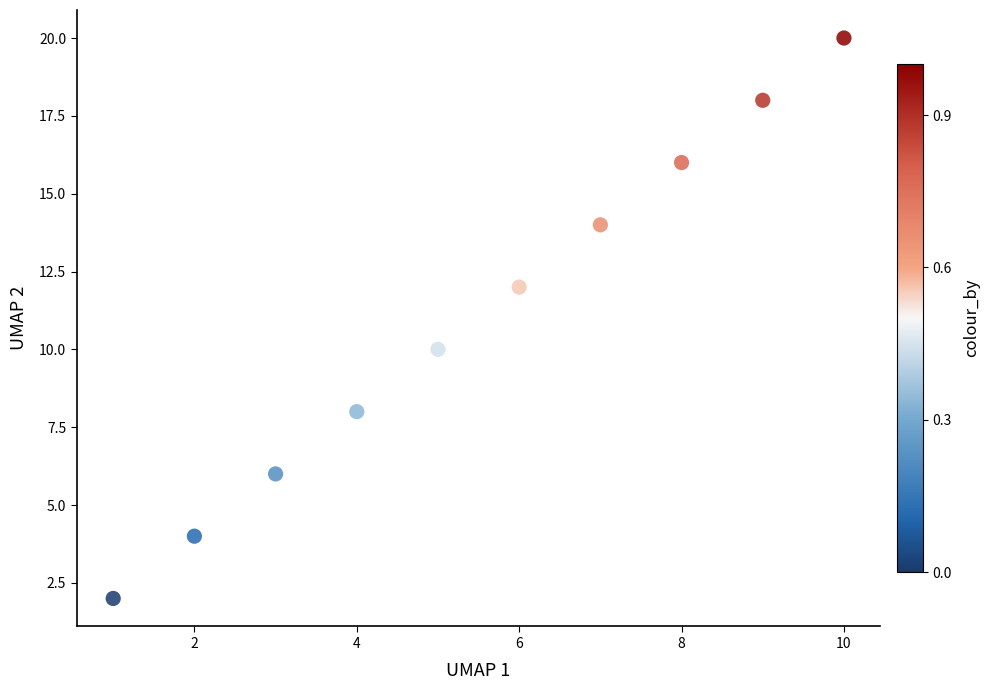

What is the average Y value?

11